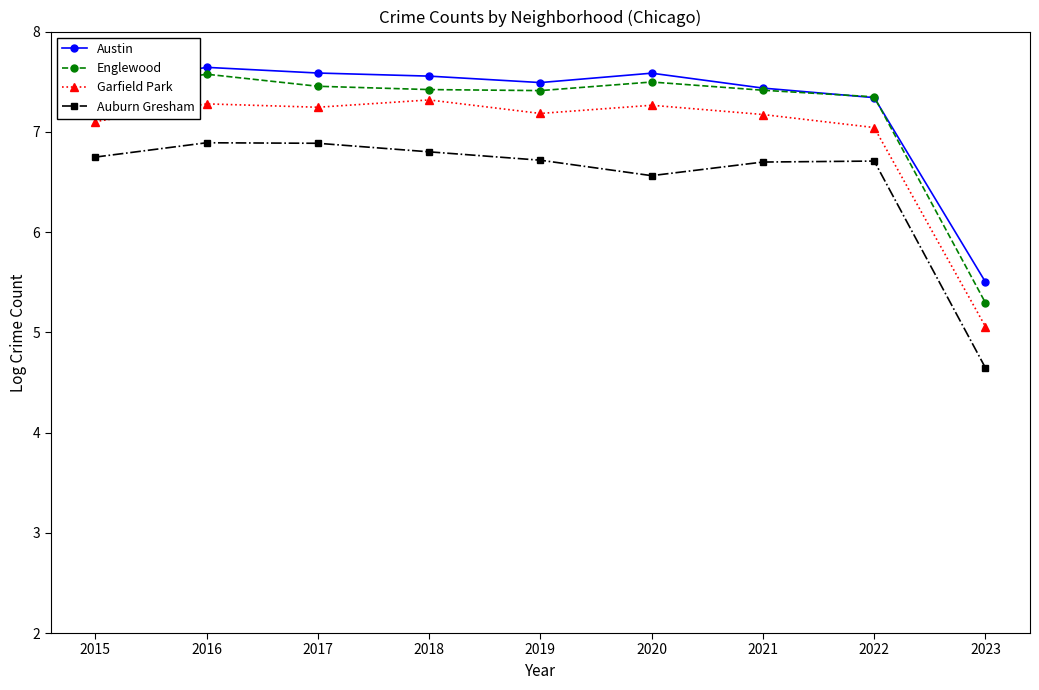

True or false: Englewood and Garfield Park intersect in this chart.

False